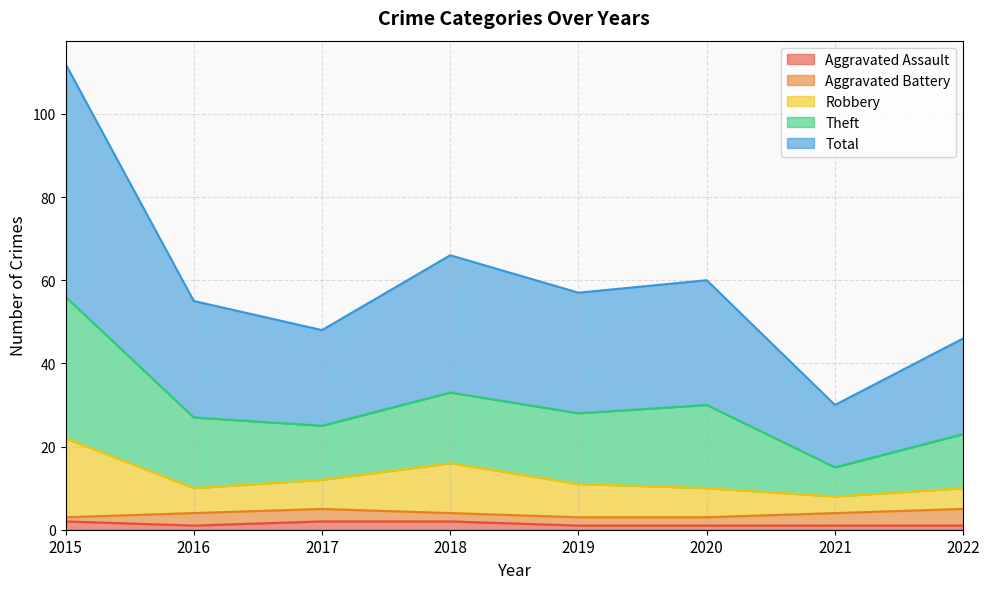

At which category does Theft reach its first local peak?

2018